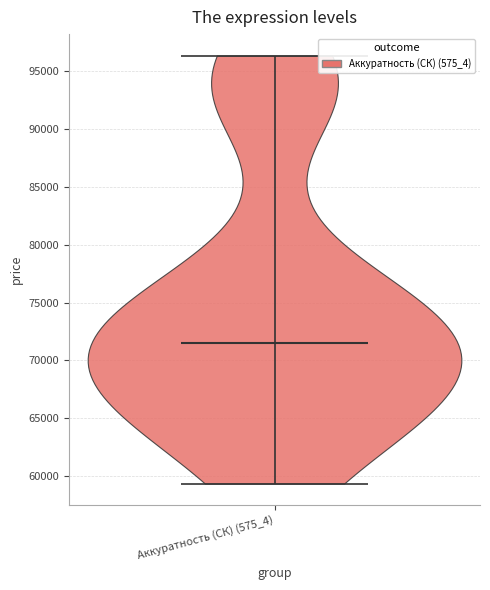

Read this violin plot against the y-axis: where its median line is, and the lowest and highest points the violin reaches. The values are not printed on the chart, so give them approximately, as read against the axis.

median line 71500, lowest point 59500, highest point 96500